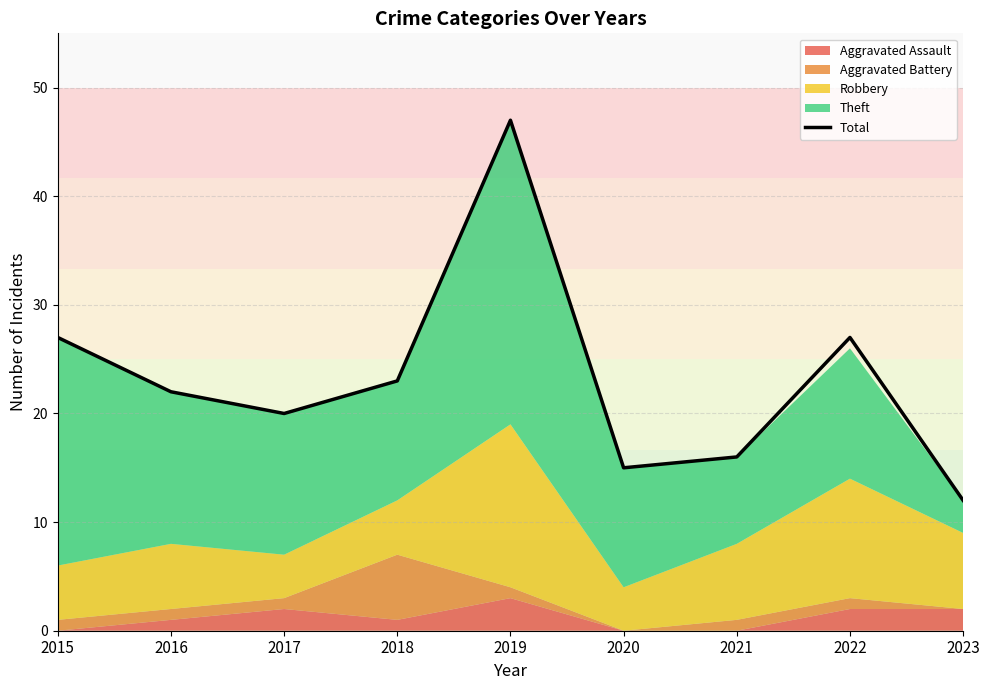

What is the ratio of the value at 2018 to the value at 2017?

1.1